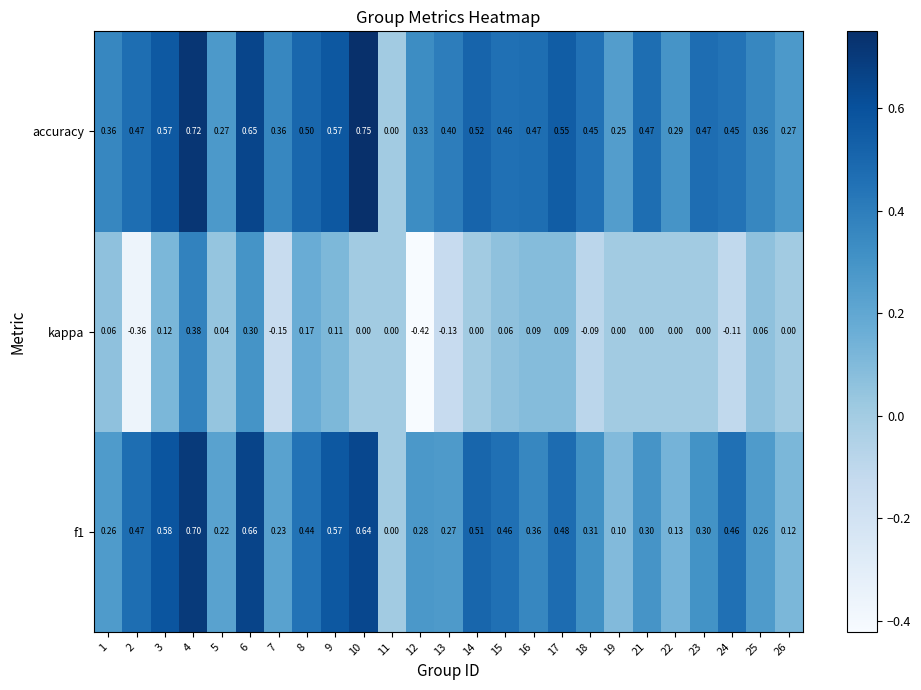

Between 5 and 10, which series saw the biggest shift?

accuracy